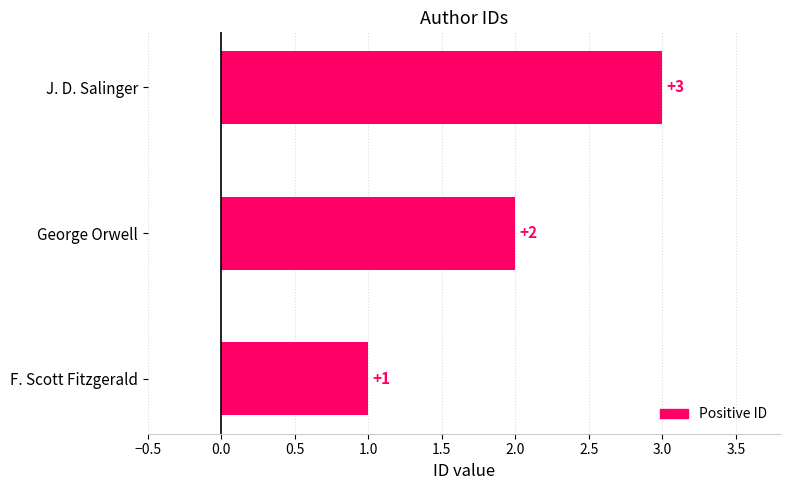

What is the difference between the second highest and minimum values?

1